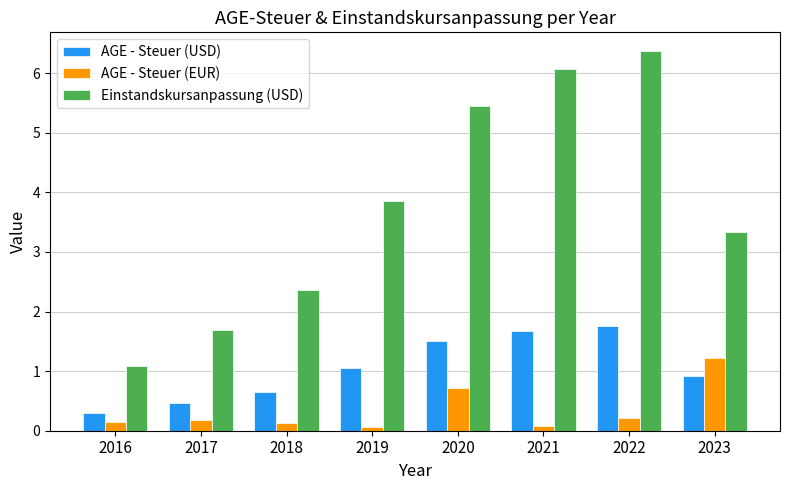

The value of AGE - Steuer (USD) at 2022 is 1.8. True or false?

True